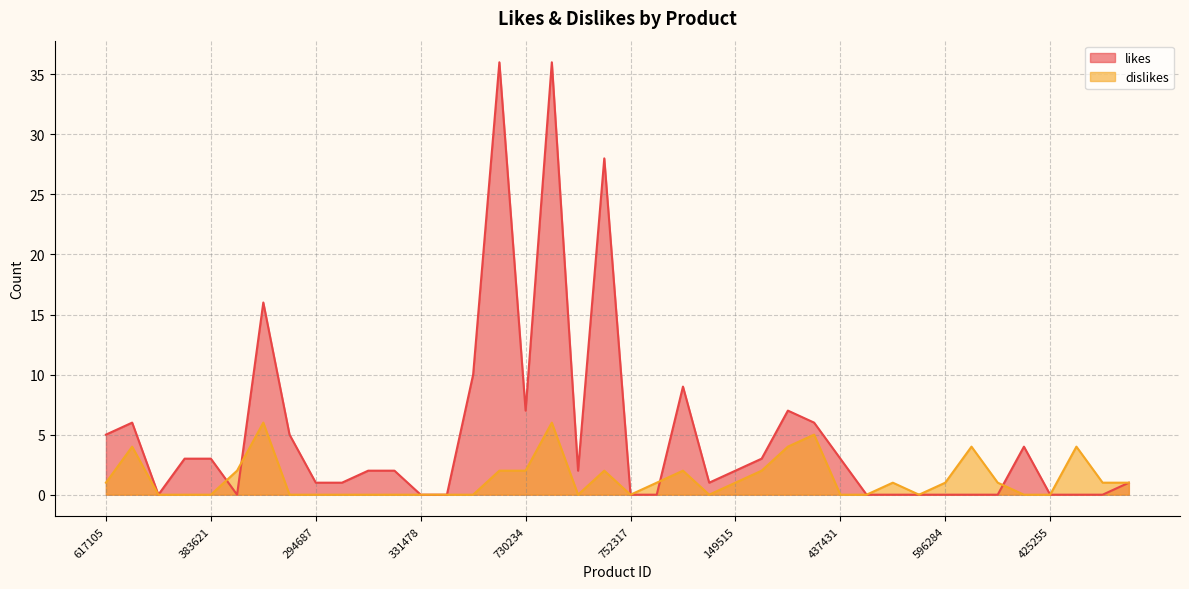

How many interior local valleys does the likes series have?

5